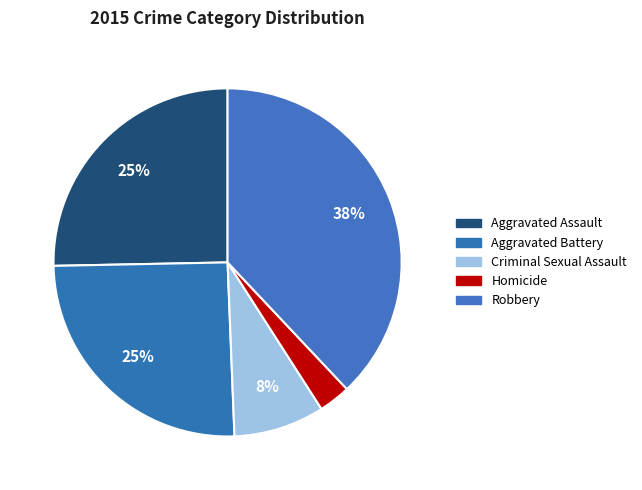

Count the number of slices in the pie.

5